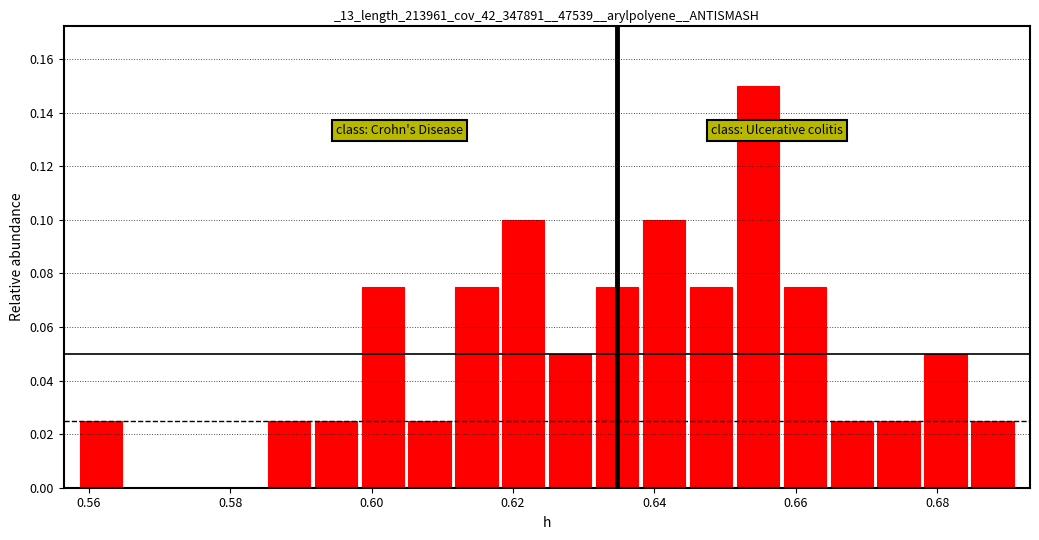

Around what value on the x-axis is the tallest bar? Give the approximate position of its centre, as read against the axis.

0.654